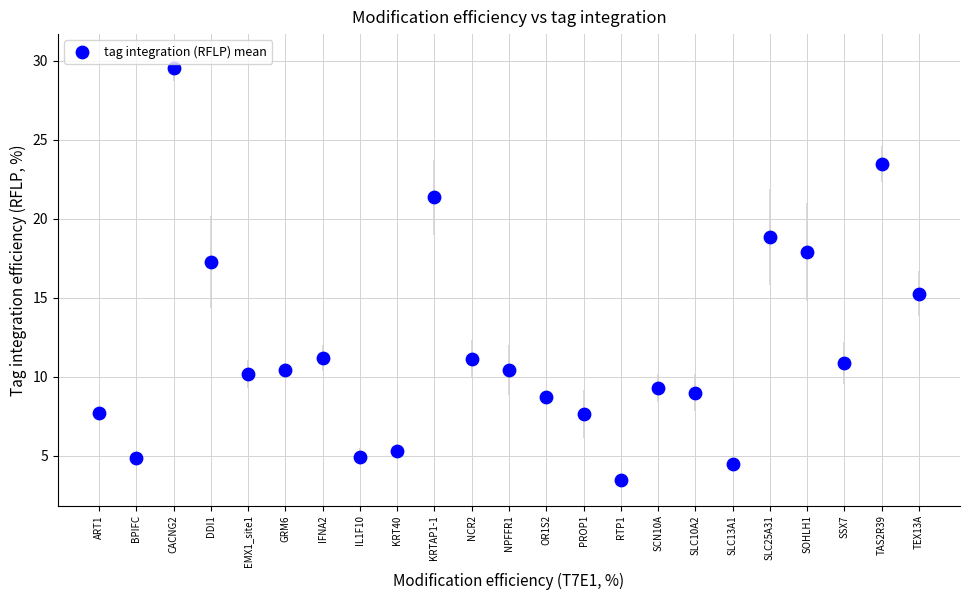

What is the range of Y values (max minus min)?

26.1